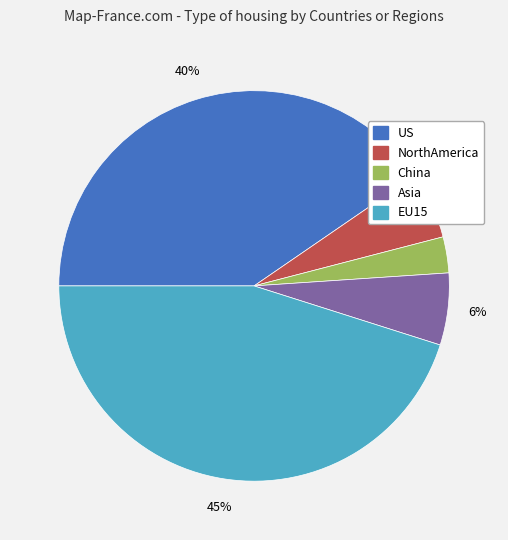

How many segments does this pie chart have?

5